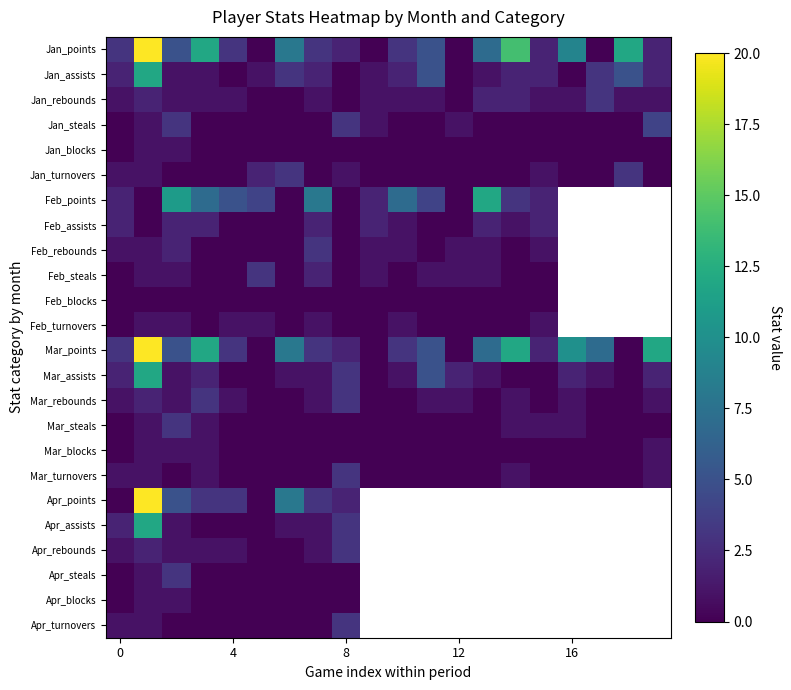

List the series in order of their peak value, highest first.

Jan_points, Mar_points, Apr_points, Jan_assists, Feb_points, Mar_assists, Apr_assists, Jan_steals, Jan_rebounds, Jan_turnovers, Feb_rebounds, Feb_steals, Mar_rebounds, Mar_steals, Mar_turnovers, Apr_rebounds, Apr_steals, Apr_turnovers, Feb_assists, Jan_blocks, Feb_turnovers, Mar_blocks, Apr_blocks, Feb_blocks